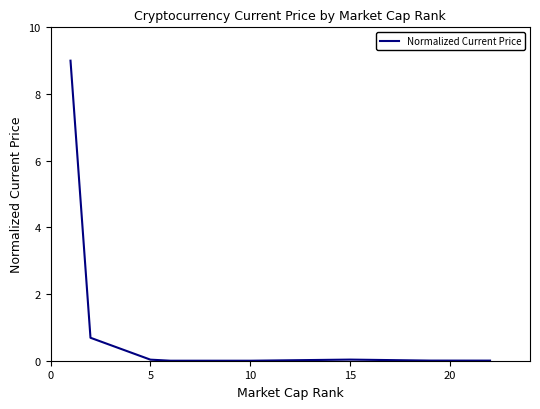

What is the average value?

1.2